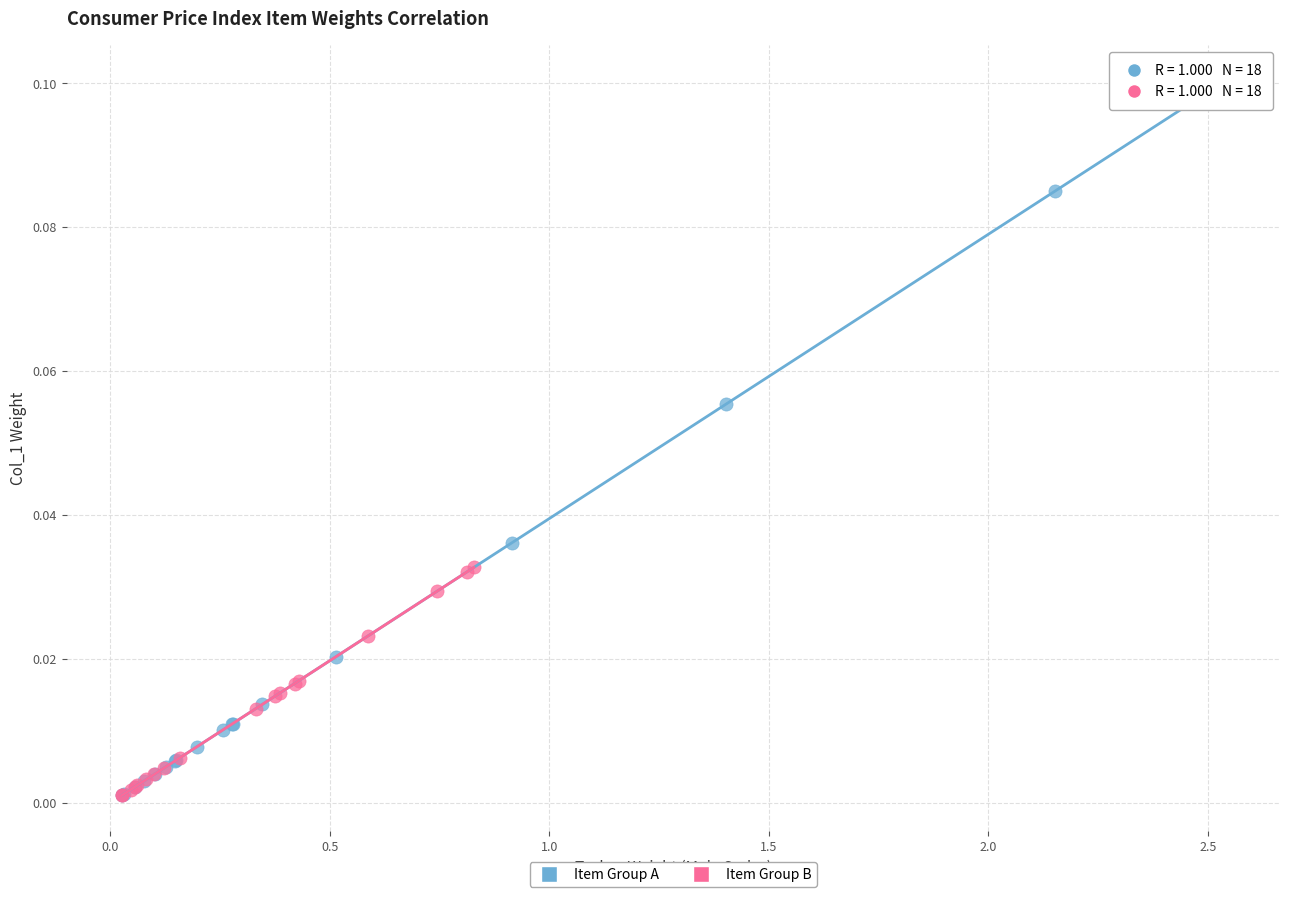

Which series has the largest Y range (max minus min)?

Item Group A